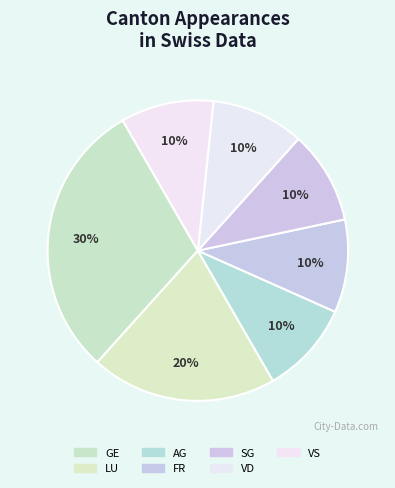

How many slices are in this pie chart?

7